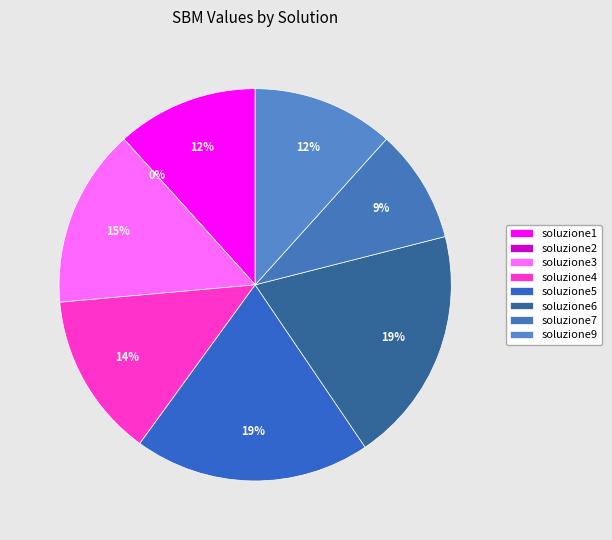

Rank the categories by value from lowest to highest.

soluzione2, soluzione7, soluzione1, soluzione9, soluzione4, soluzione3, soluzione6, soluzione5